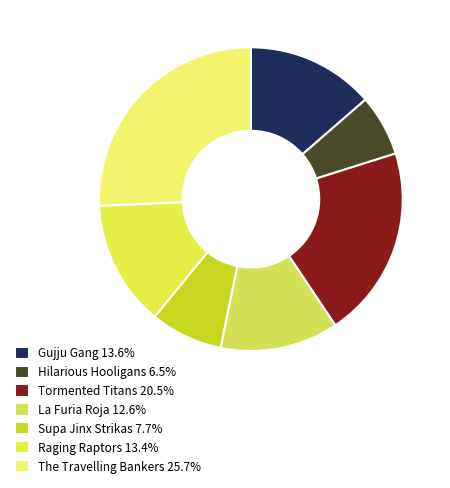

Rank the categories by value from lowest to highest.

Hilarious Hooligans, Supa Jinx Strikas, La Furia Roja, Raging Raptors, Gujju Gang, Tormented Titans, The Travelling Bankers